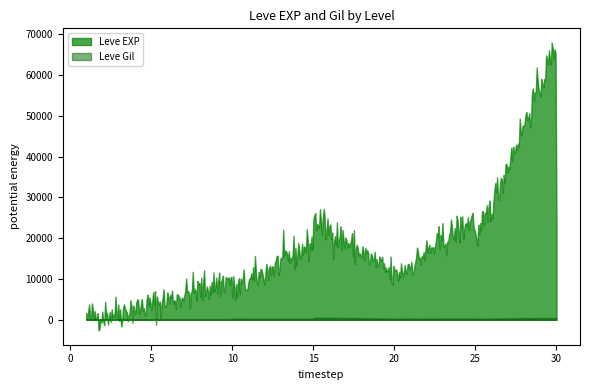

Which series ends up on top after the final intersection of Leve EXP and Leve Gil?

Leve EXP